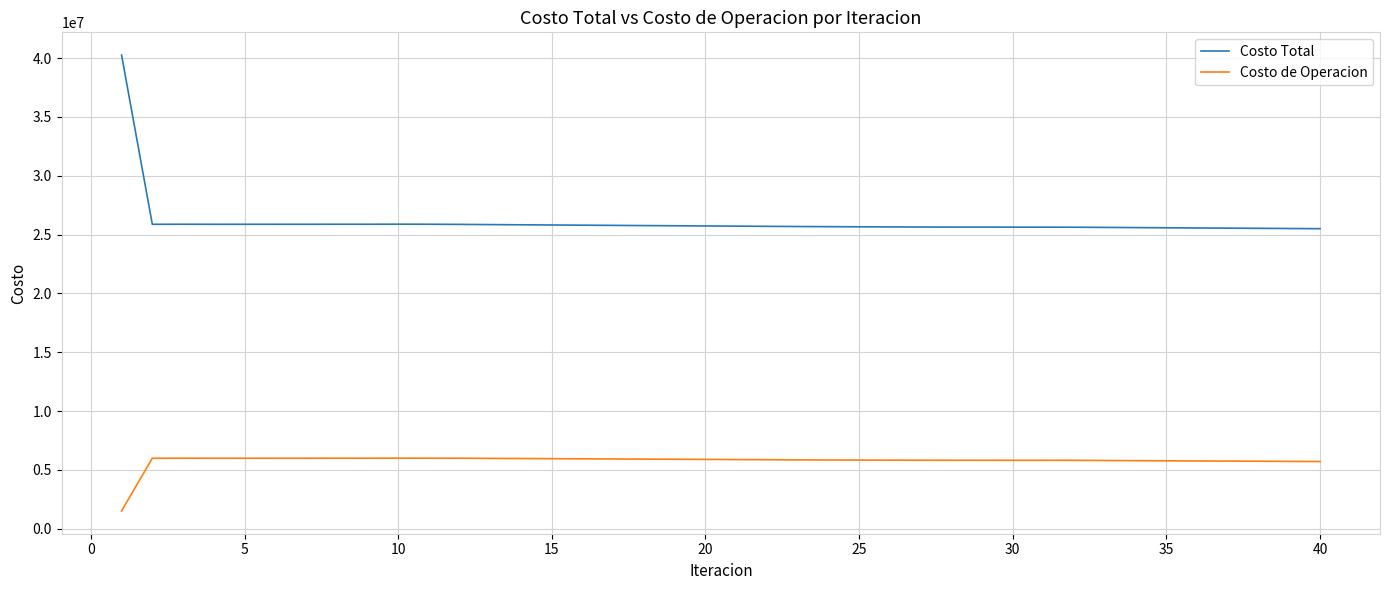

Which series has the widest spread of values?

Costo Total